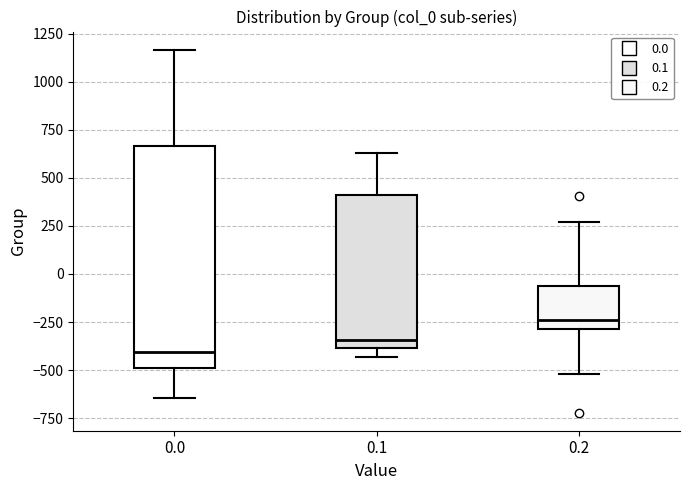

Reading left to right, read every box against the y-axis: the position of its median line, the range the box covers, and the ends of its whiskers. The values are not printed on the chart, so give them approximately, as read against the axis.

0.0: median -400, box -500 to 650, whiskers -650 to 1150
0.1: median -350, box -400 to 400, whiskers -450 to 650
0.2: median -250, box -300 to -50, whiskers -500 to 250